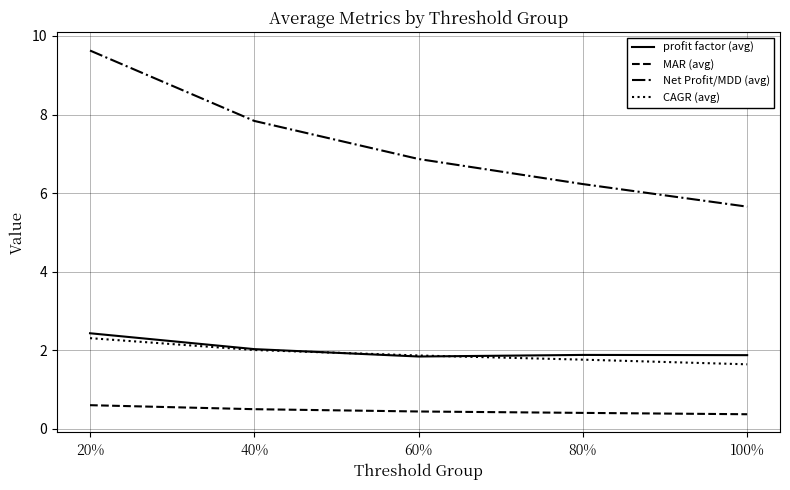

What are all the series names shown in the legend?

profit factor (avg), MAR (avg), Net Profit/MDD (avg), CAGR (avg)